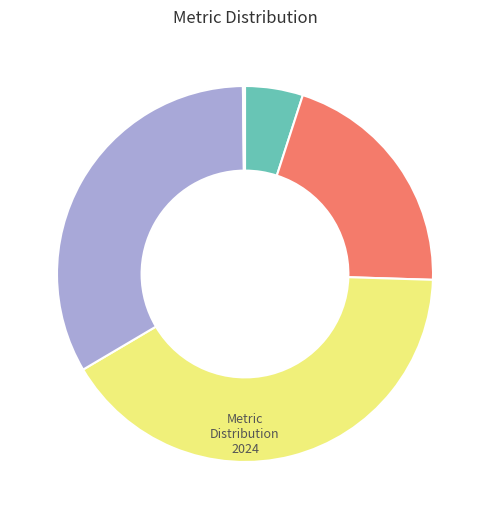

Is there any slice that represents more than half of the pie?

No